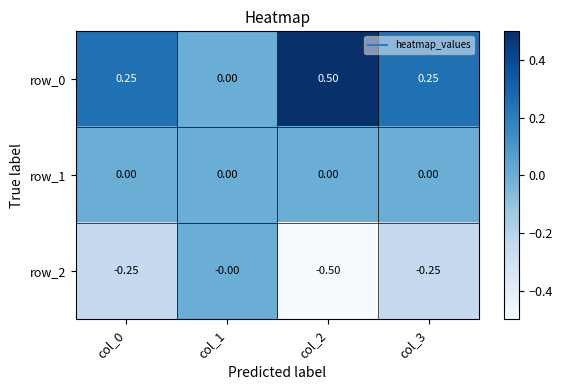

Which series has the largest range (max minus min)?

row_0